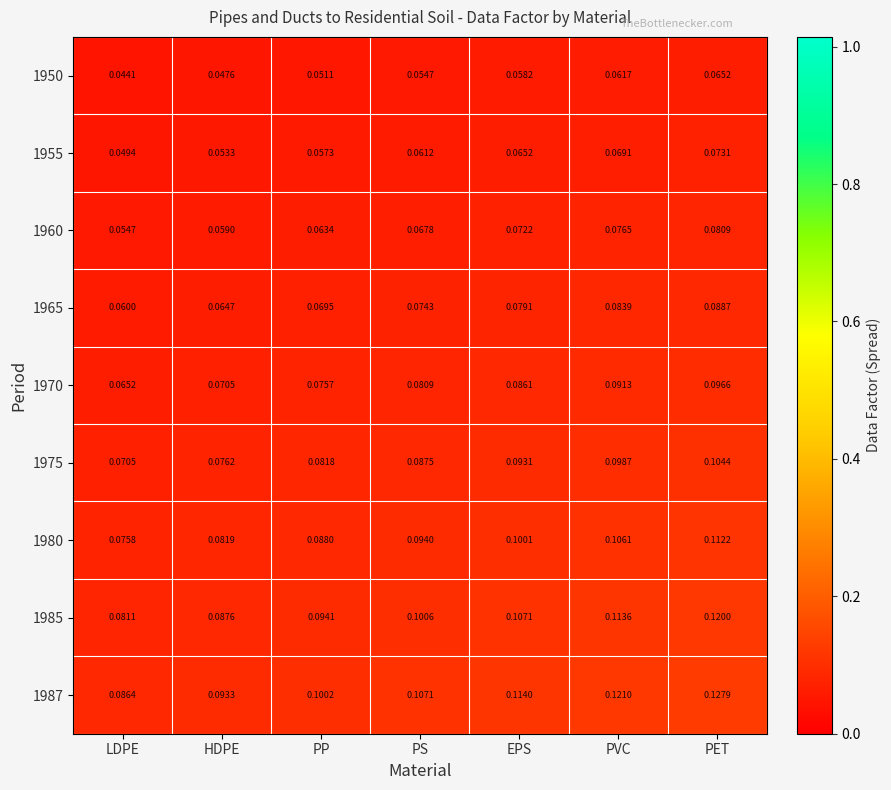

At which category is the sum across all series the highest?

PET